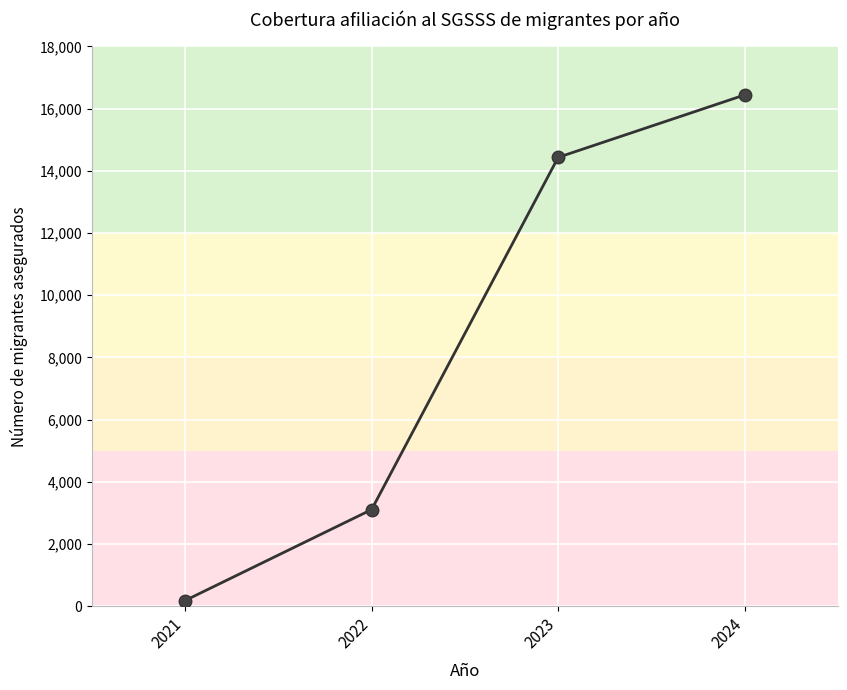

Count the values in the range 3109 to 16443.

3